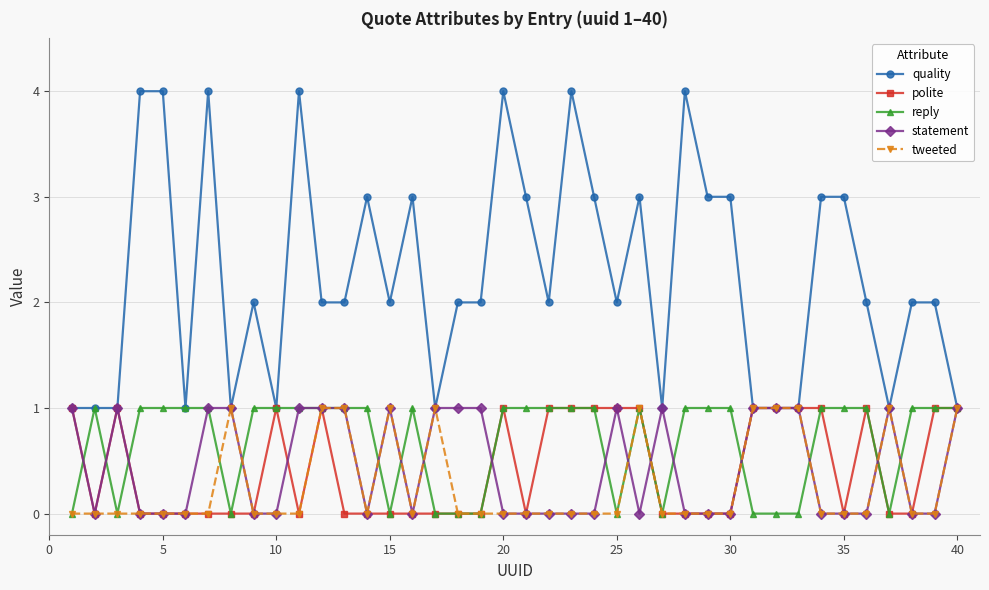

True or false: reply has more than 2 interior local peaks.

True